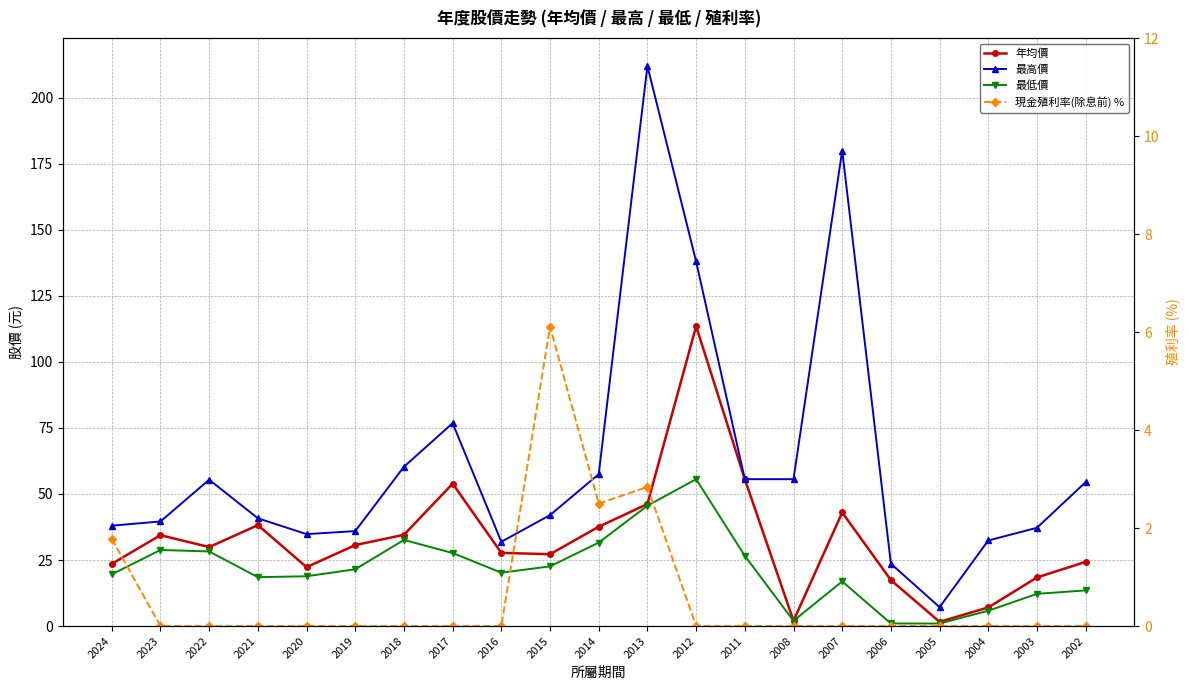

What is the total value across all series at 2011?

137.8